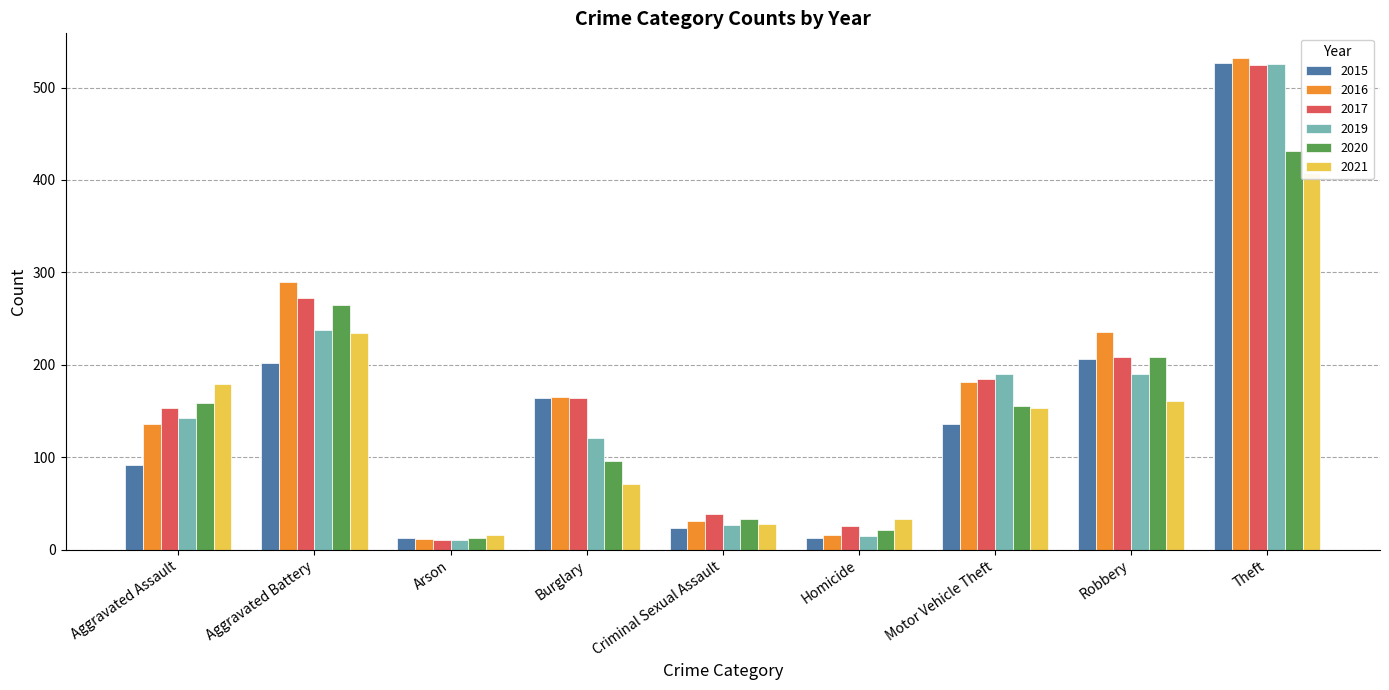

Is it true that 2016 equals 136 at Aggravated Assault?

True